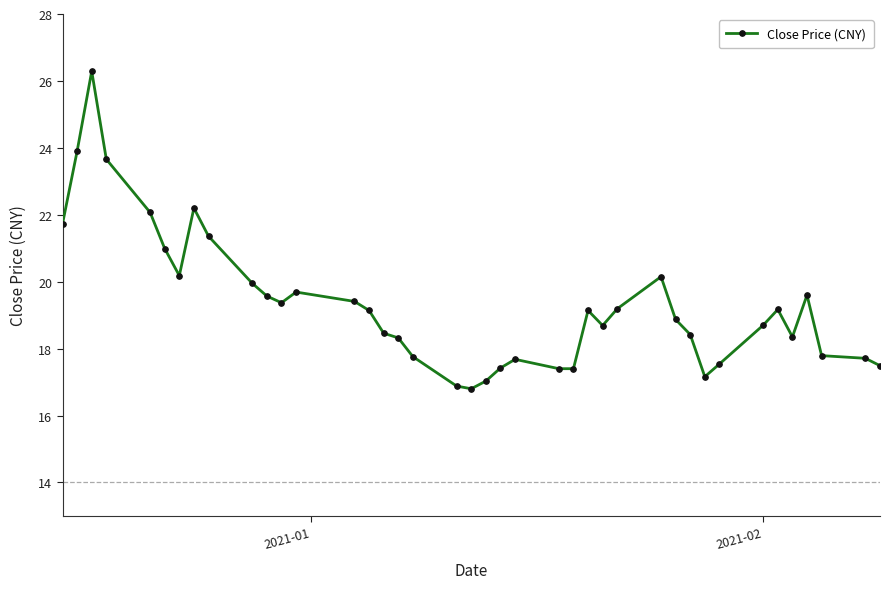

What is the smallest value displayed?

16.8